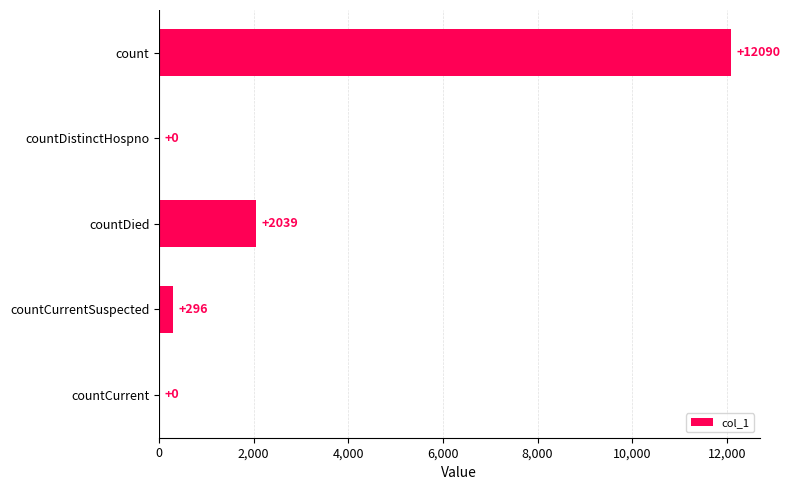

What is the sum of the values at countDied and countCurrentSuspected?

2335